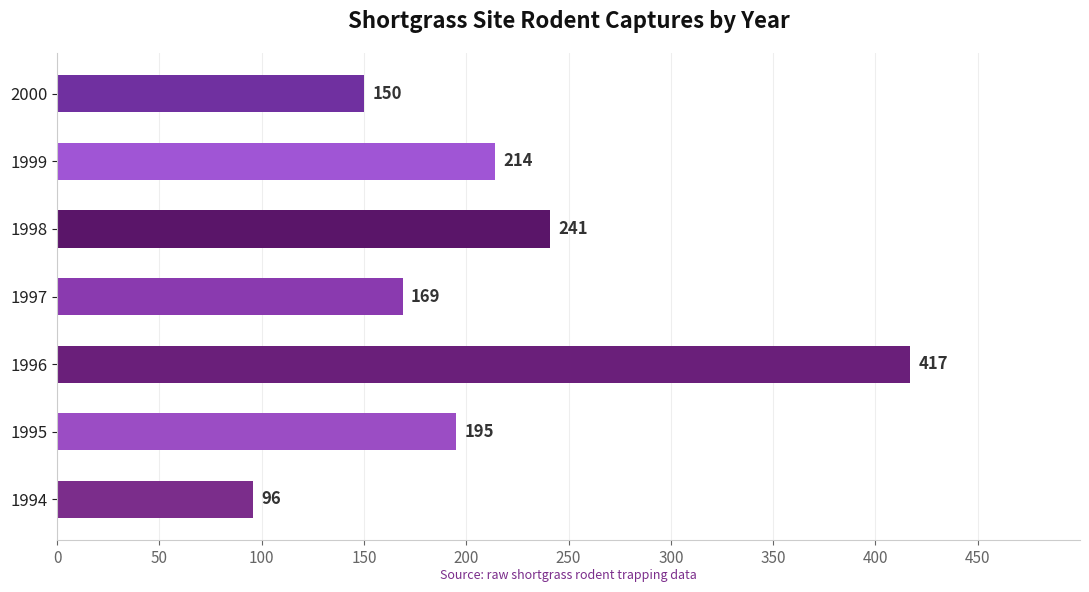

List the labels in order of value, largest first.

1996, 1998, 1999, 1995, 1997, 2000, 1994